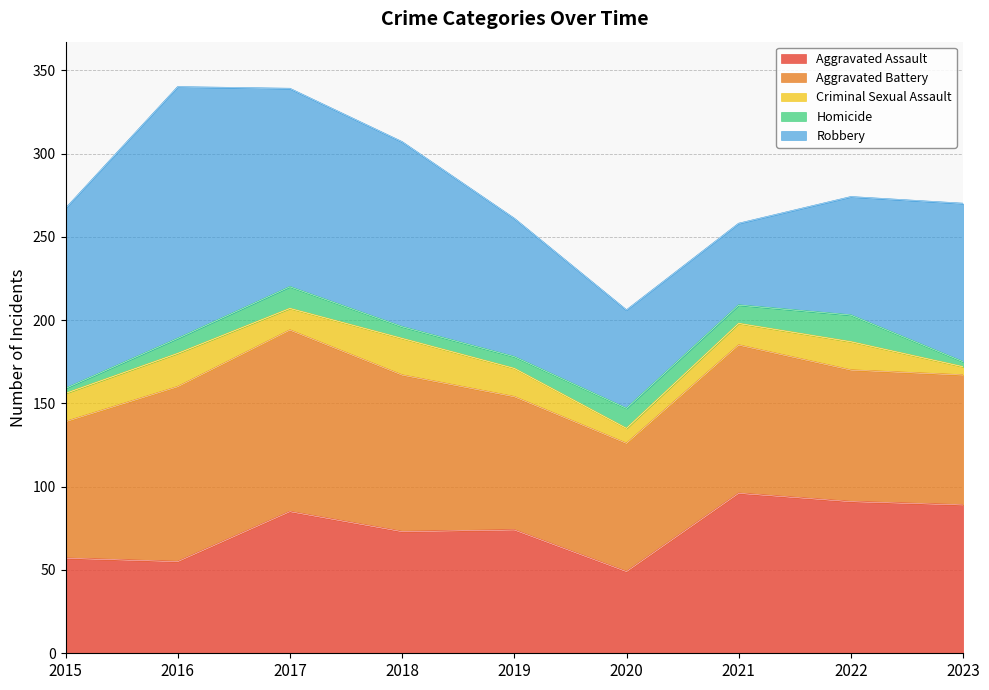

In Aggravated Battery, how many points are higher than both neighbors (excluding endpoints)?

2